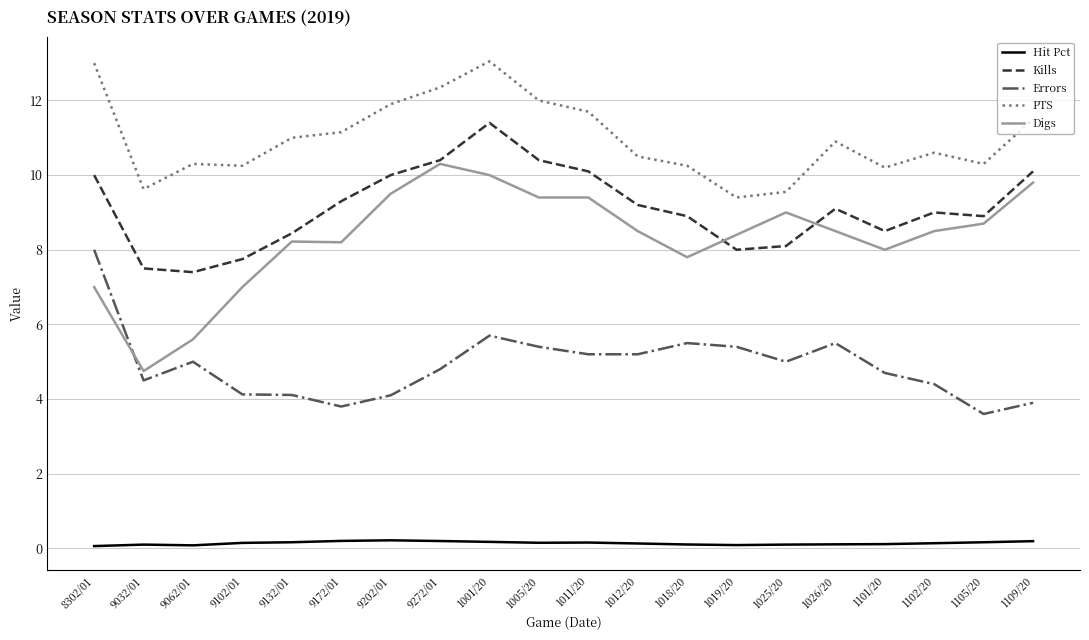

At 9172/01, list the series in order from smallest to largest.

Hit Pct, Errors, Digs, Kills, PTS